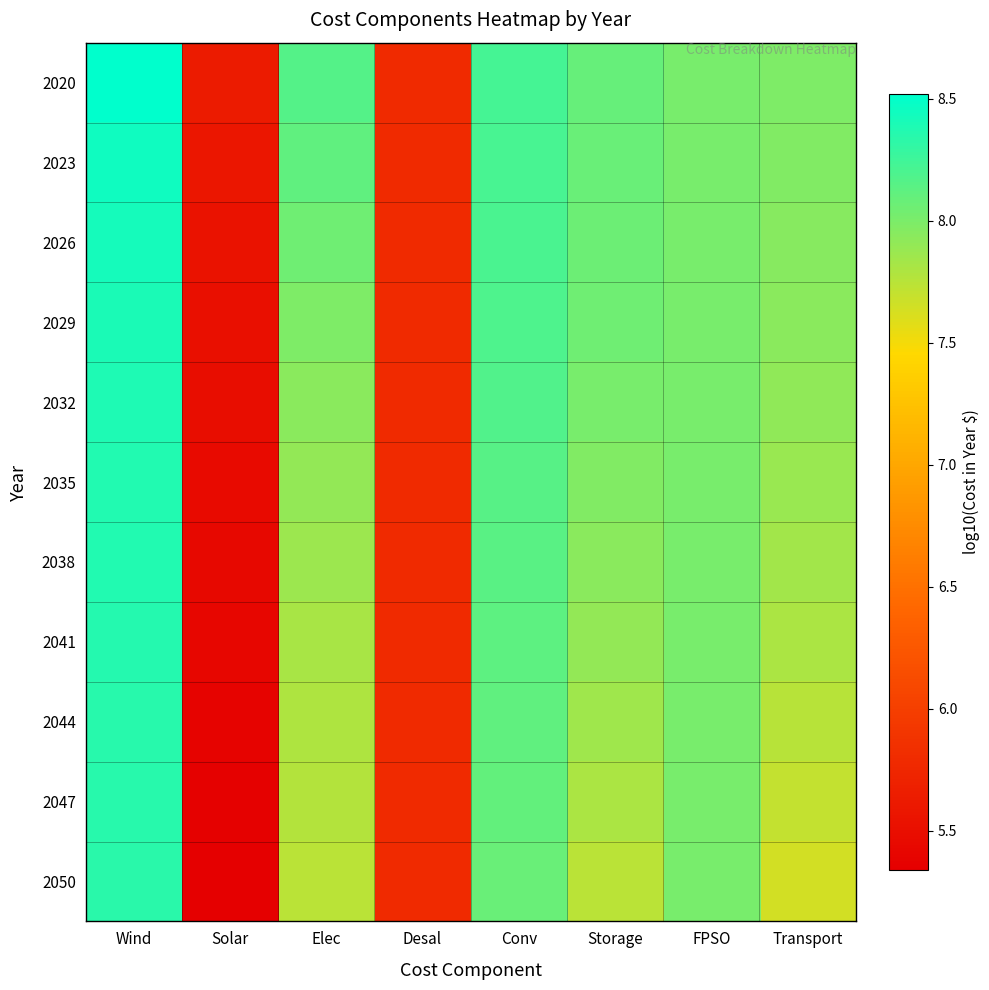

How many distinct data groups are displayed?

11